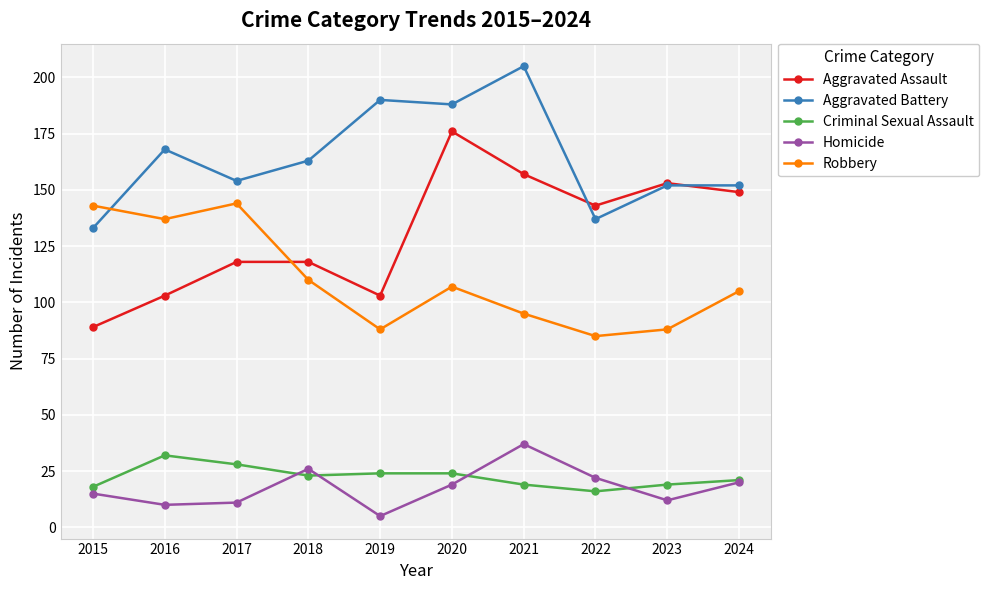

What is the approximate value of Robbery at 2024?

105